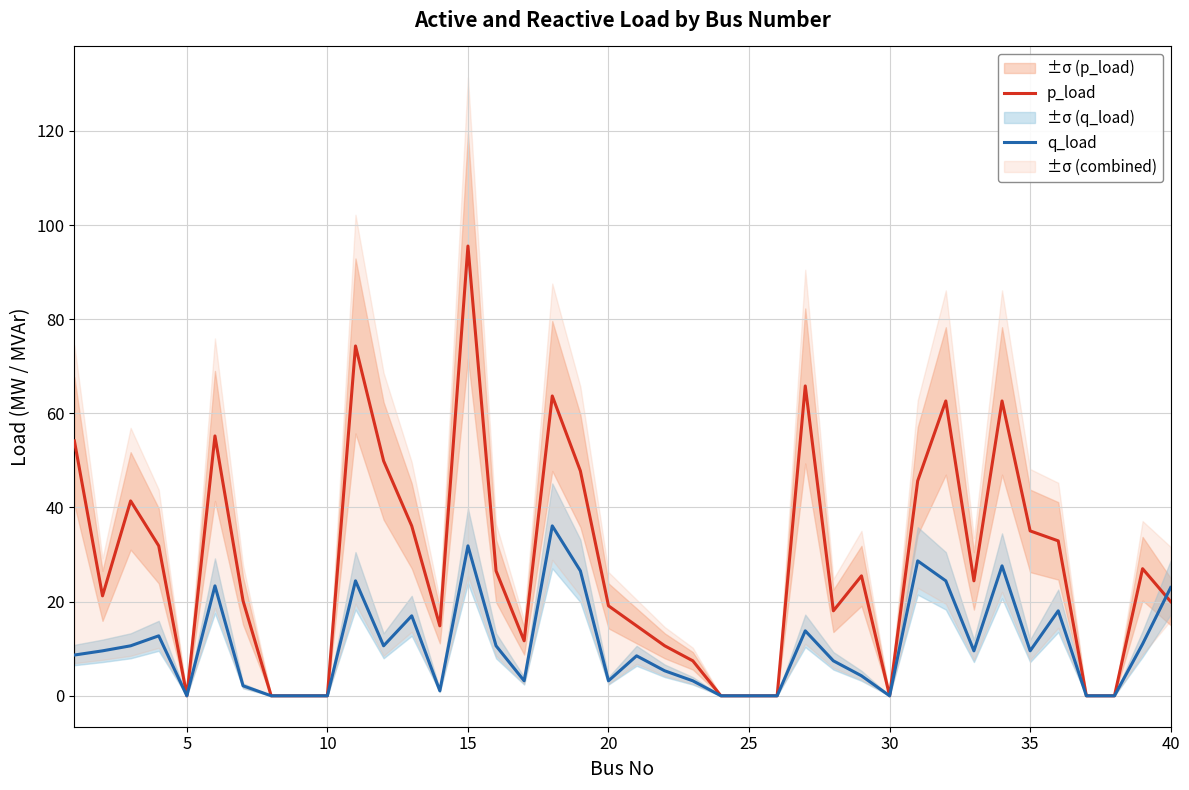

Which series has the largest range (max minus min)?

p_load